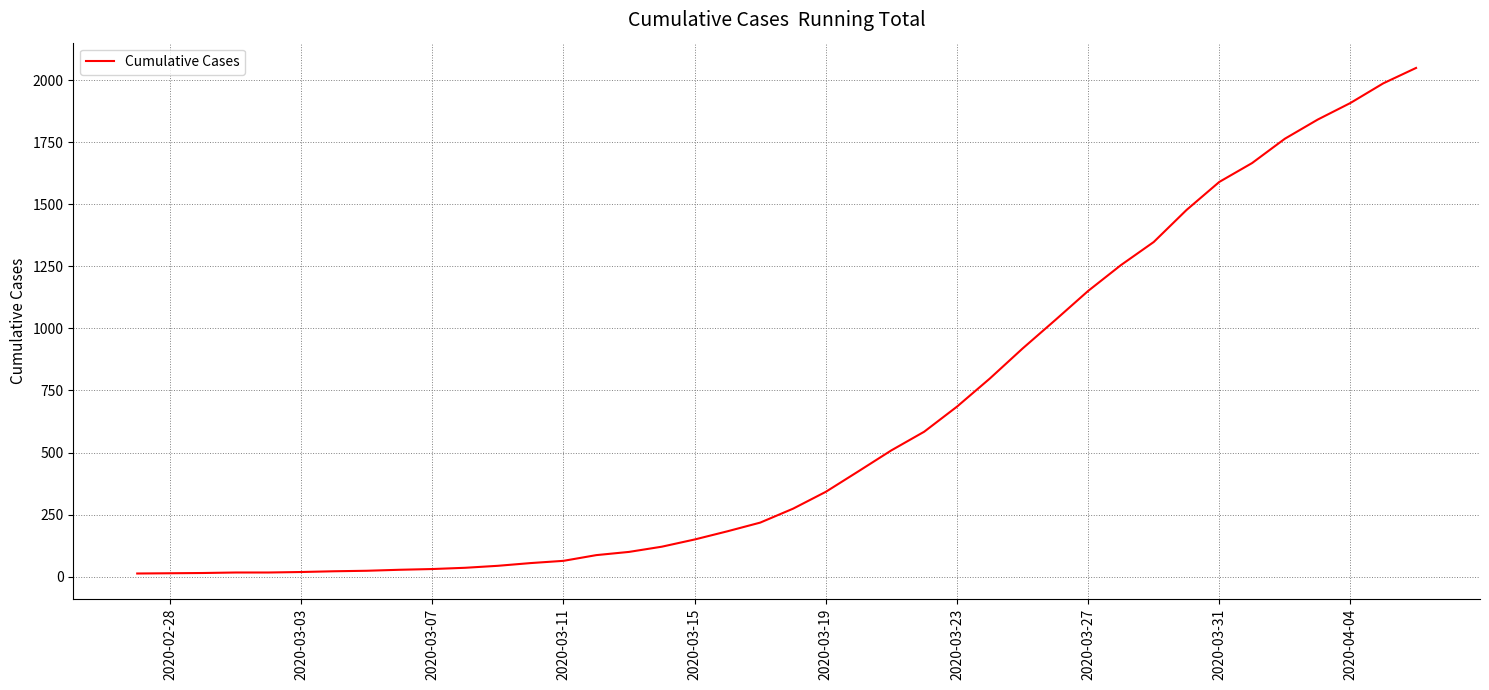

What is the greatest value displayed?

2049